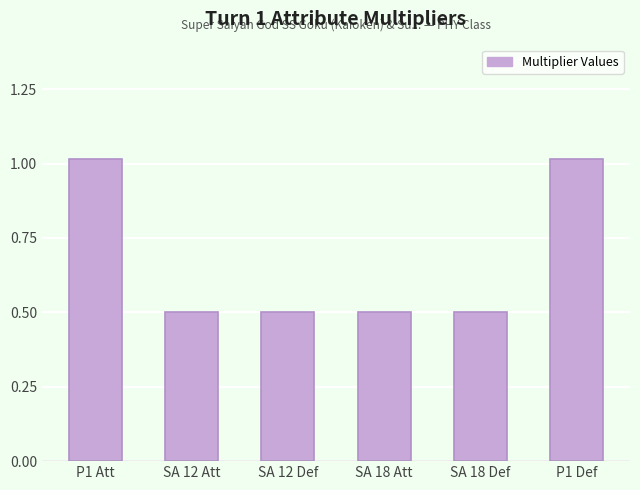

True or false: the data shows 0.5 at SA 12 Att.

True